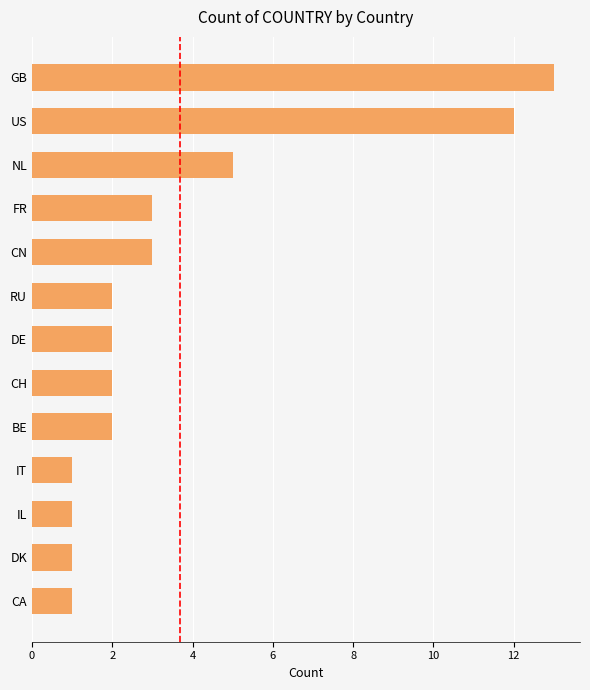

Is it true that the value at FR is 1?

False